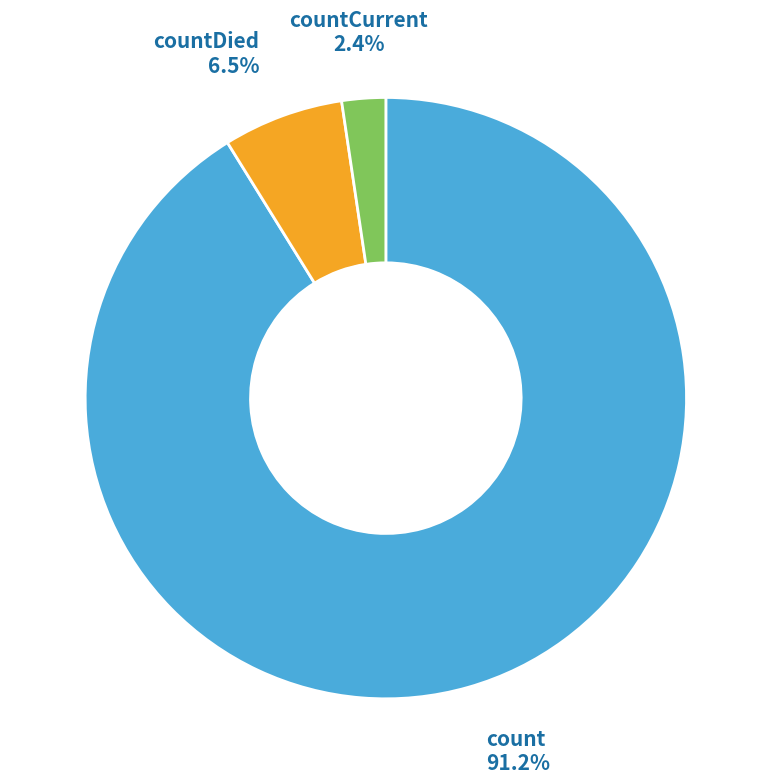

The countDied slice represents 19% of the pie. True or false?

False